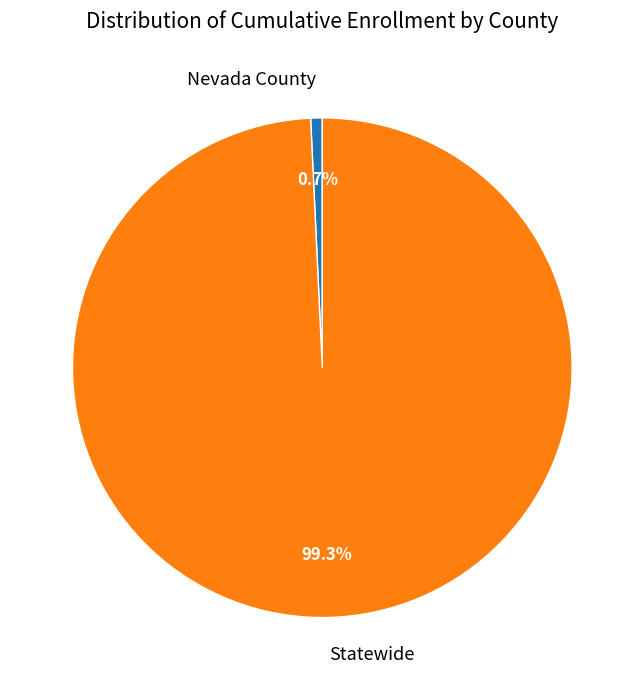

To the nearest percent, what is the average slice percentage?

50%